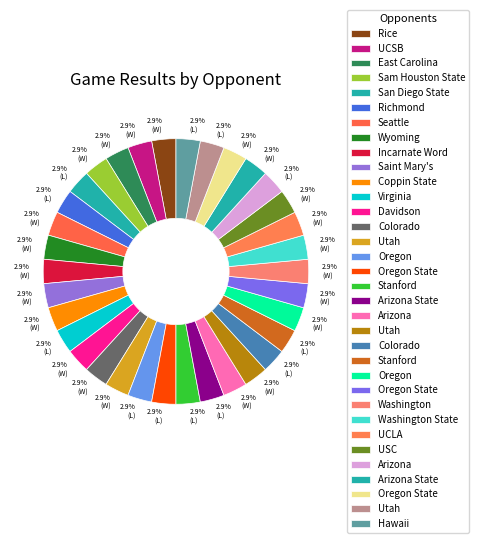

How many slices are in this pie chart?

34